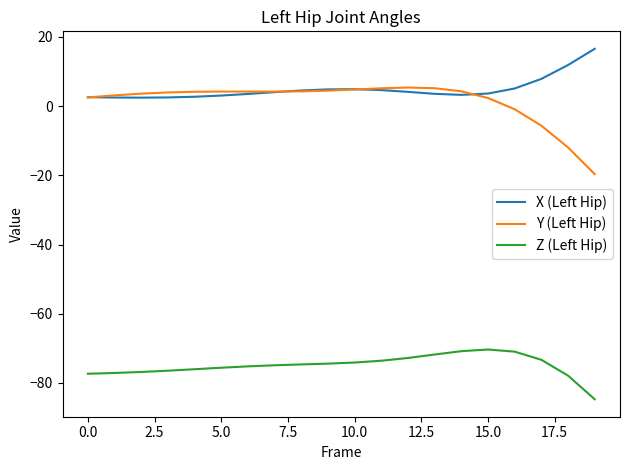

What is the maximum value for X (Left Hip)?

16.5